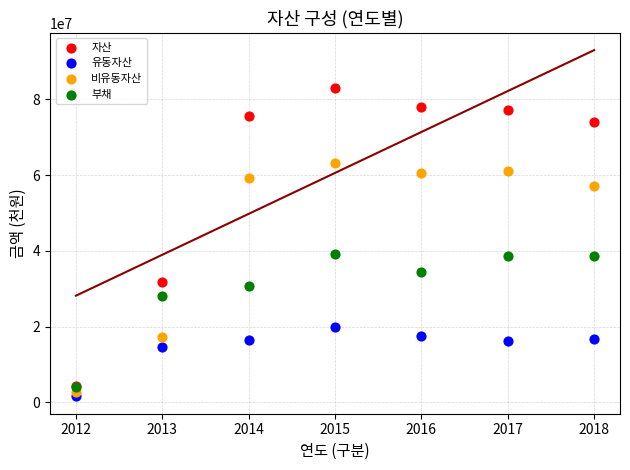

In the 부채 series, what Y value is closest to 21647020?

28028373